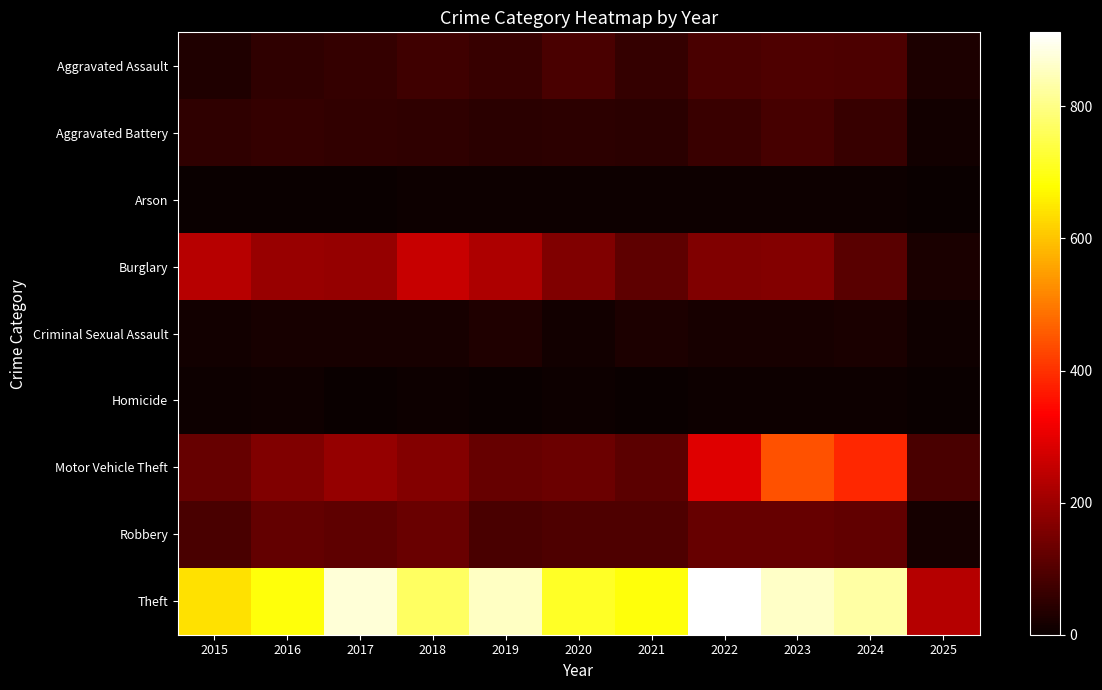

At how many categories does at least one series exceed 646?

9